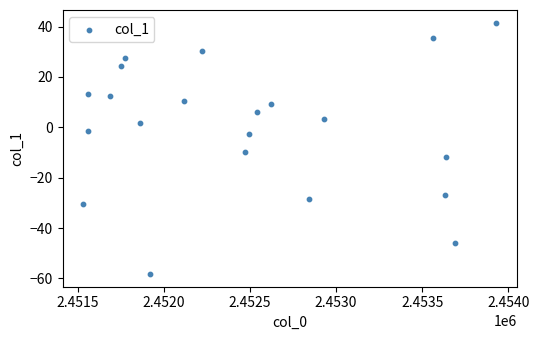

What is the range of X values (max minus min)?

2396.3